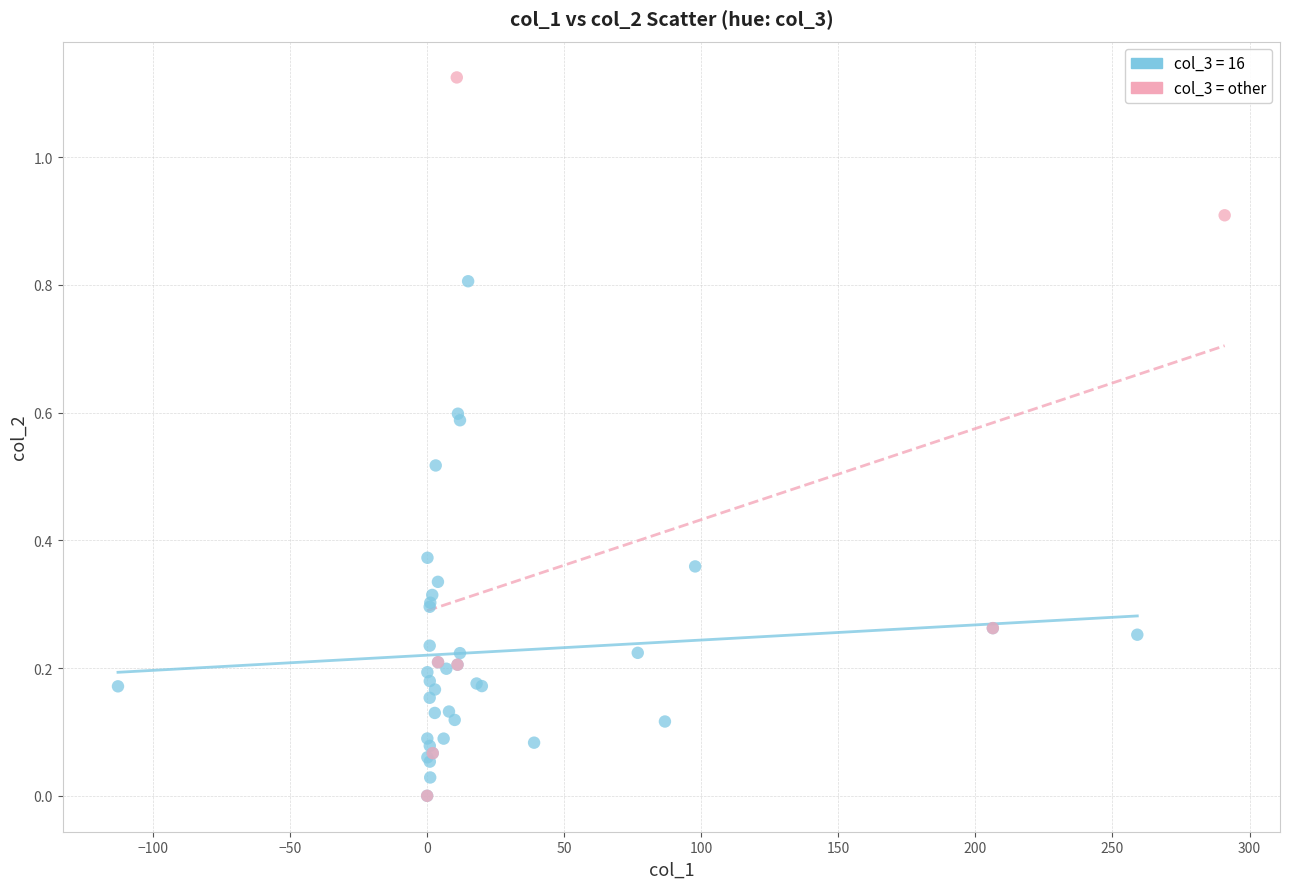

Which series has the widest spread of Y values?

col_3 = other